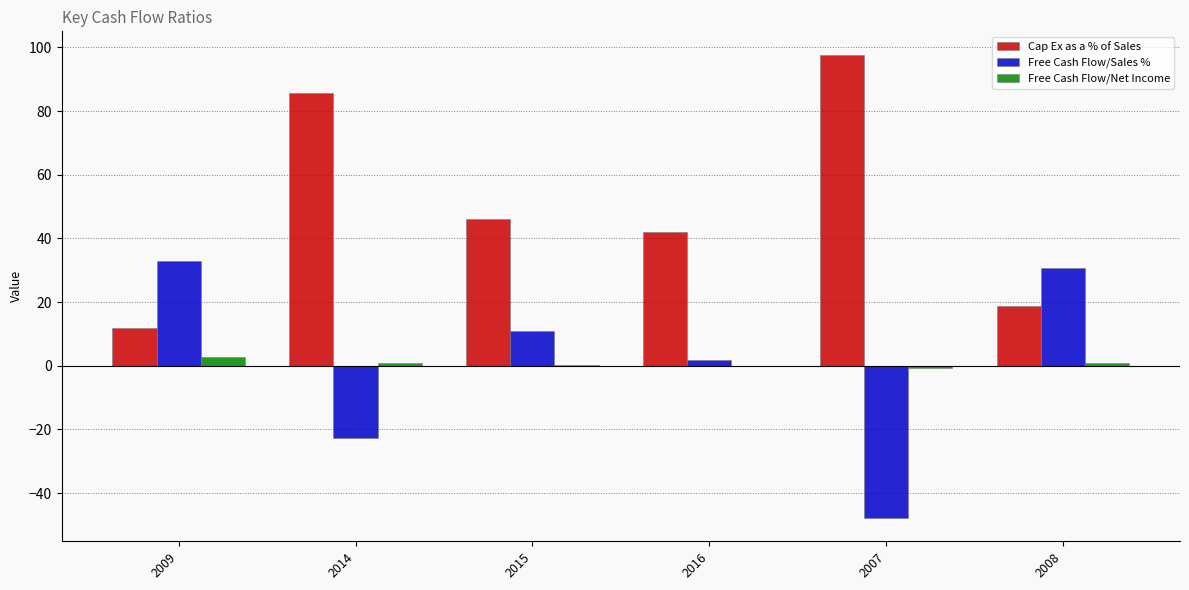

How many categories are shown in the chart?

6